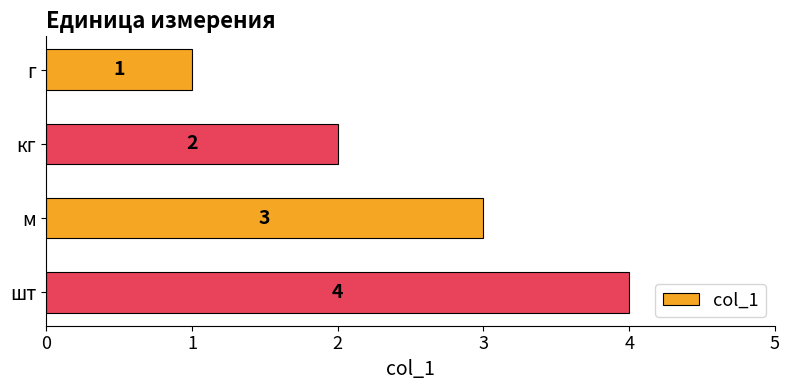

List the labels in order of value, largest first.

шт, м, кг, г